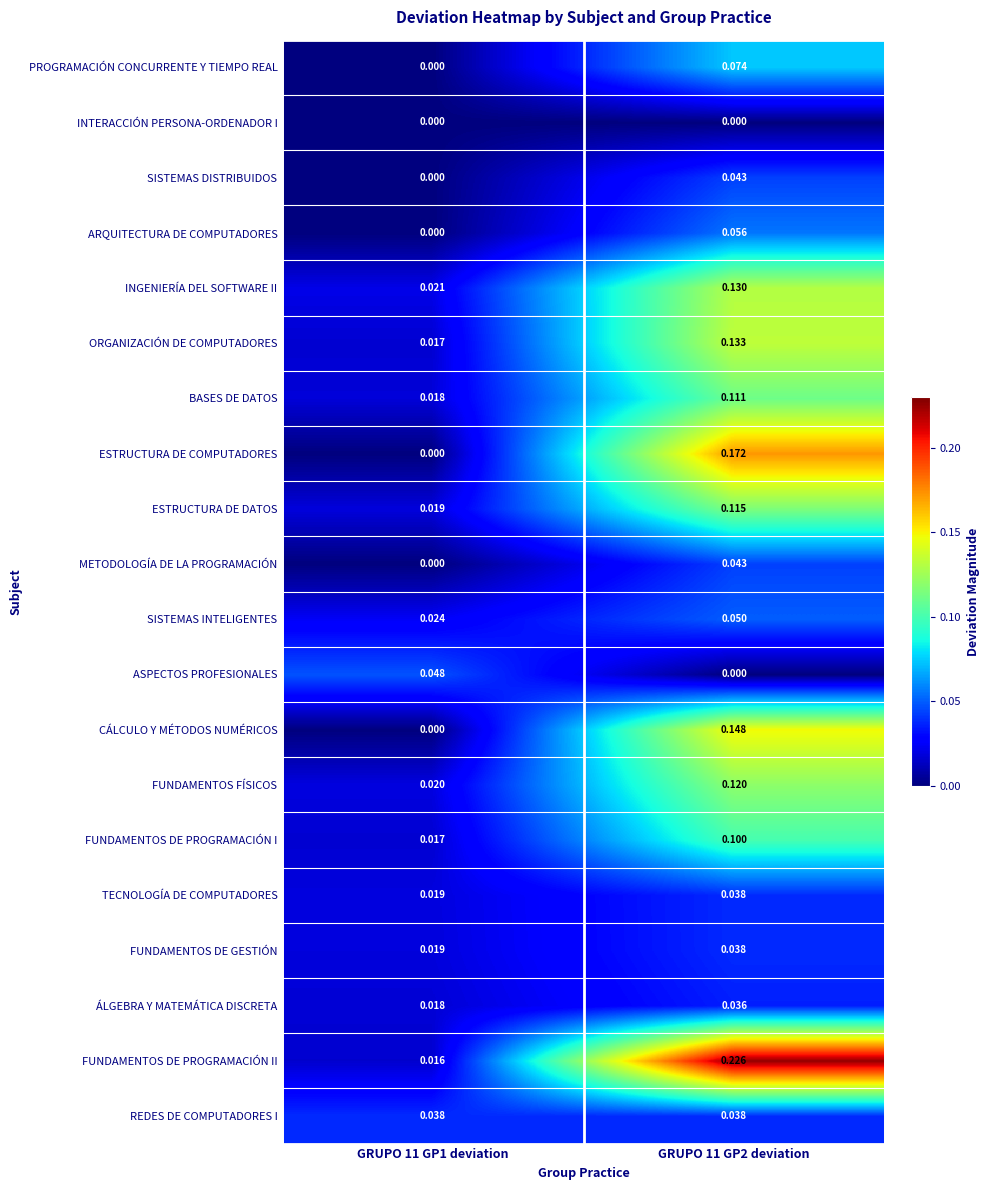

Is the value of PROGRAMACIÓN CONCURRENTE Y TIEMPO REAL at GRUPO 11 GP2 deviation greater than the value of FUNDAMENTOS DE PROGRAMACIÓN II at GRUPO 11 GP1 deviation?

Yes